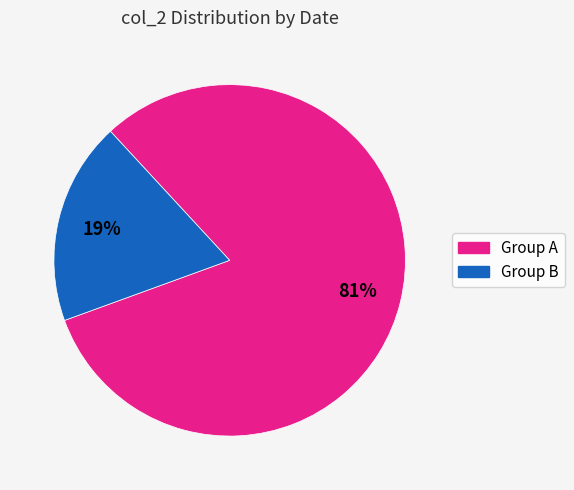

Is there a majority slice in this chart?

Yes